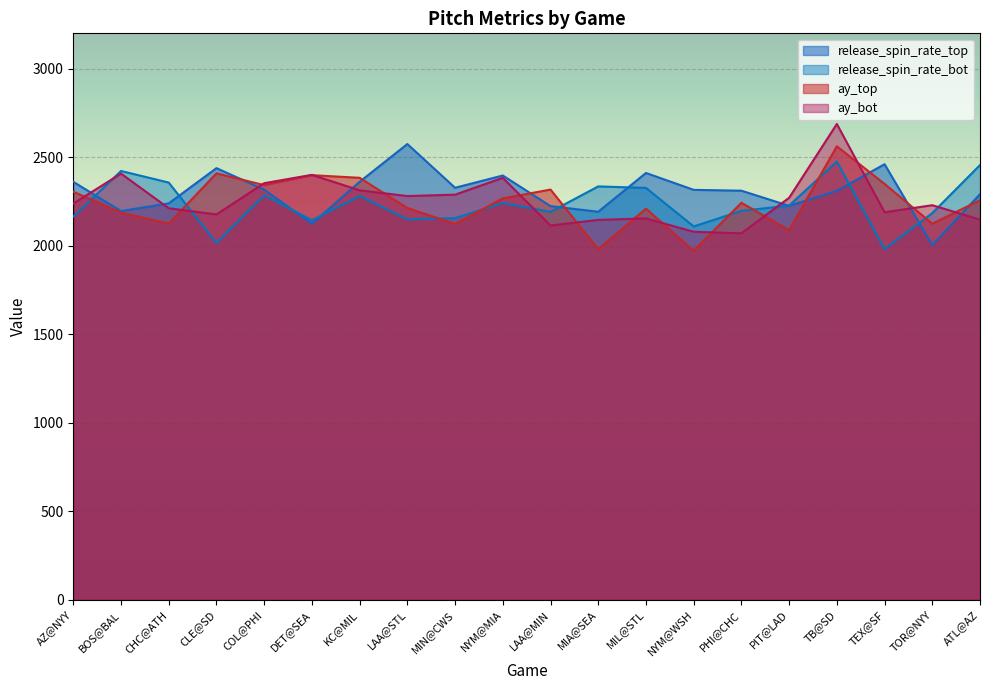

Which label corresponds to the largest value in the chart?

TB@SD